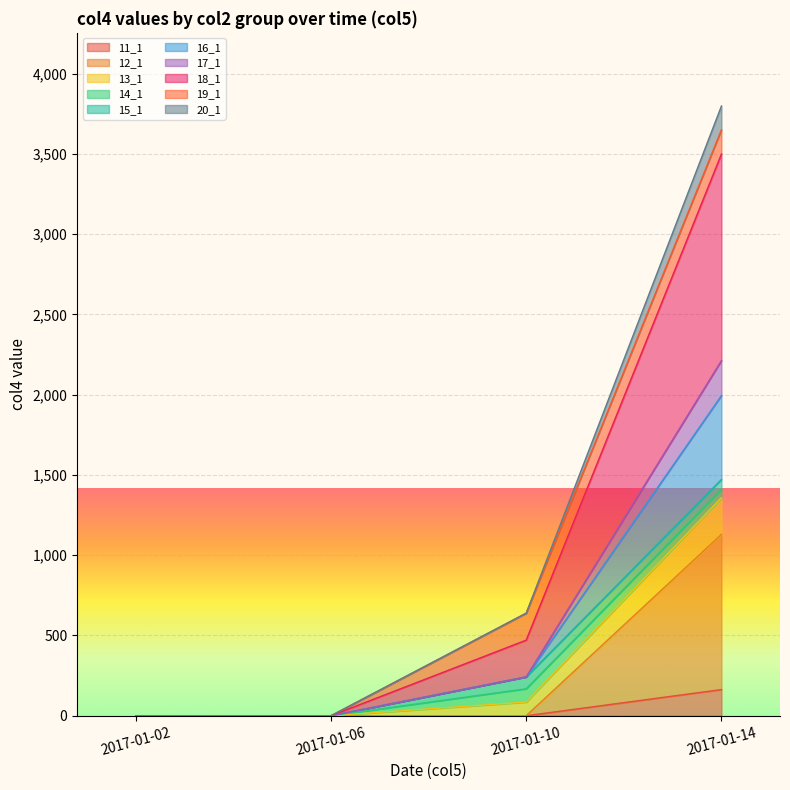

At which category is the sum across all series the highest?

2017-01-14